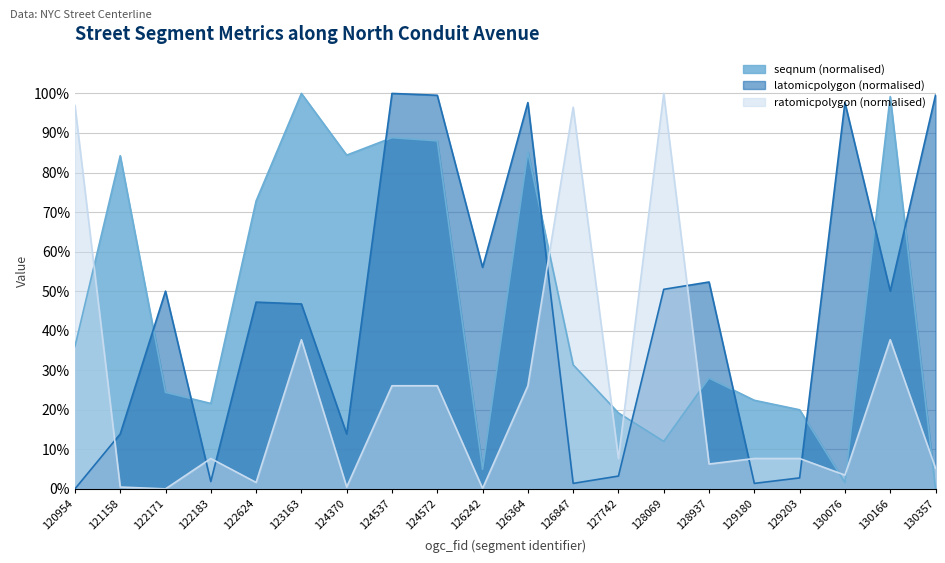

What is the sum of all latomicpolygon values?

885.6